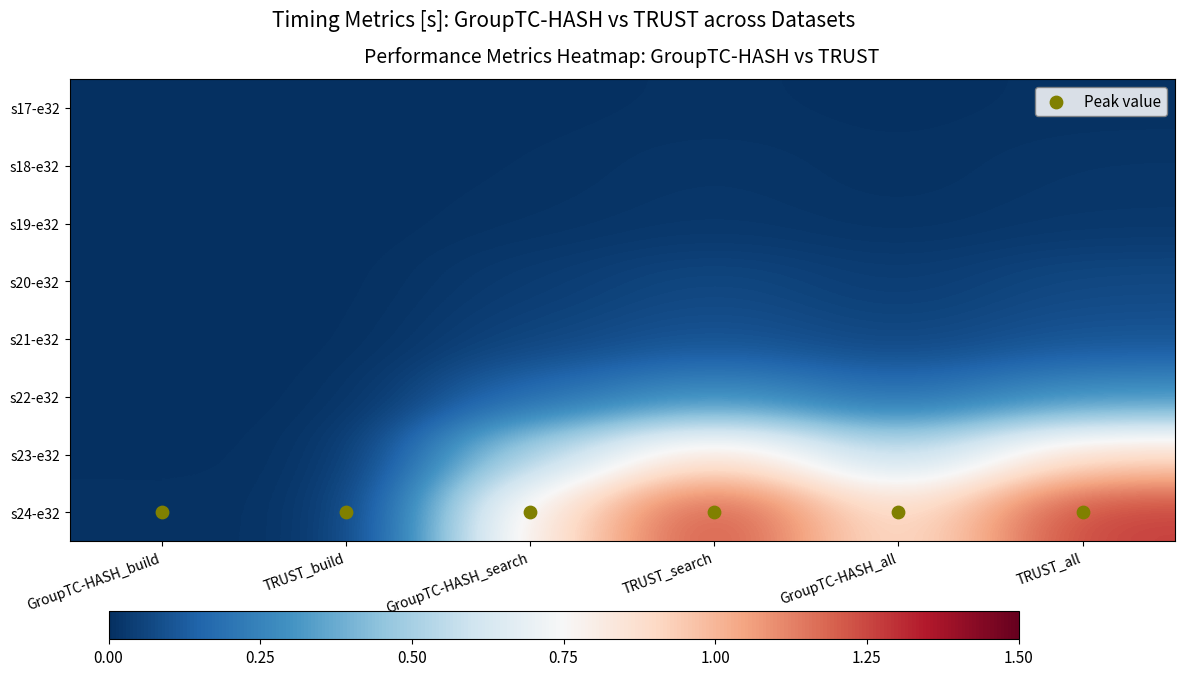

Which category has the lowest value across all series?

GroupTC-HASH_build